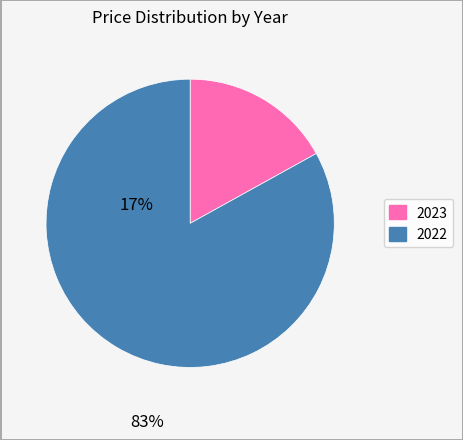

What percentage is the 2022 slice, to the nearest percent?

83%